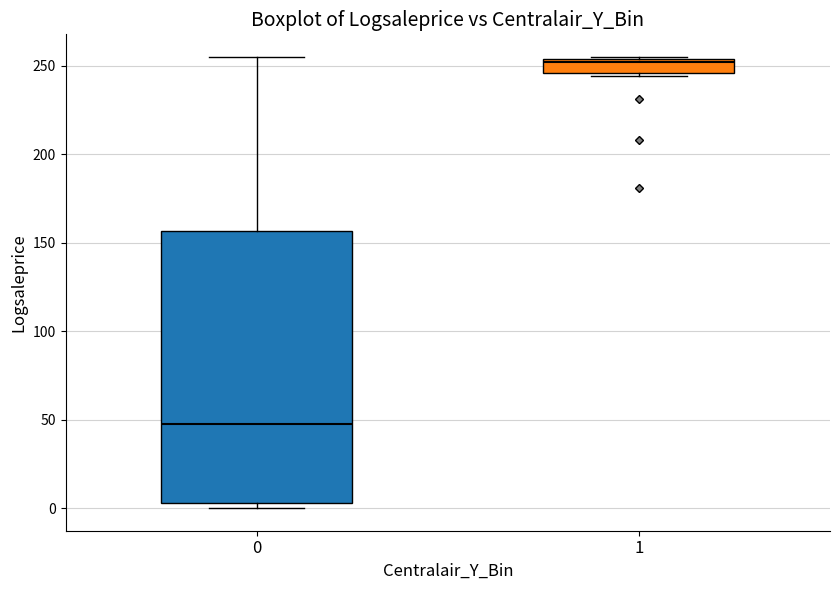

Reading left to right, transcribe this box plot: for each box, give where its median line is, the range the box spans, and where its two whiskers end, as read against the y-axis. The values are not printed on the chart, so give them approximately, as read against the axis.

0: median 50, box 5 to 155, whiskers 0 to 255
1: median 250, box 245 to 255, whiskers 245 (just below the box's lower edge) to 255